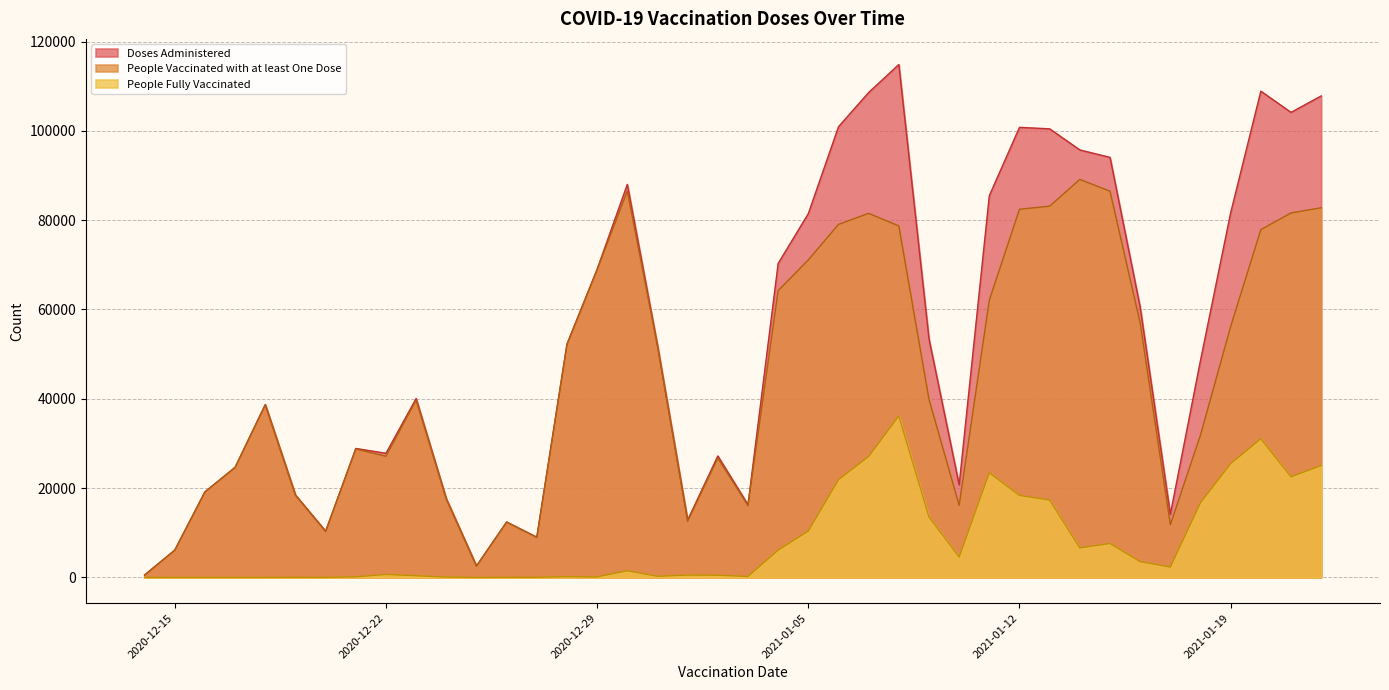

How many interior local peaks does the People Vaccinated with at least One Dose series have?

8